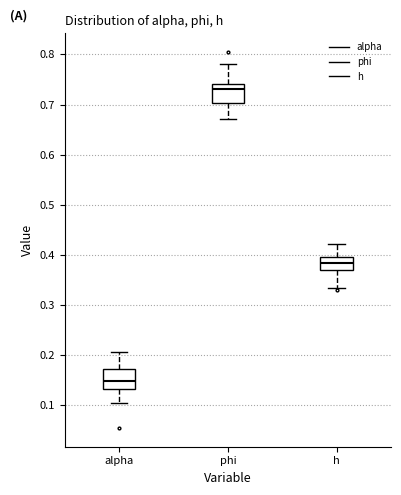

Which box has the highest median line?

phi